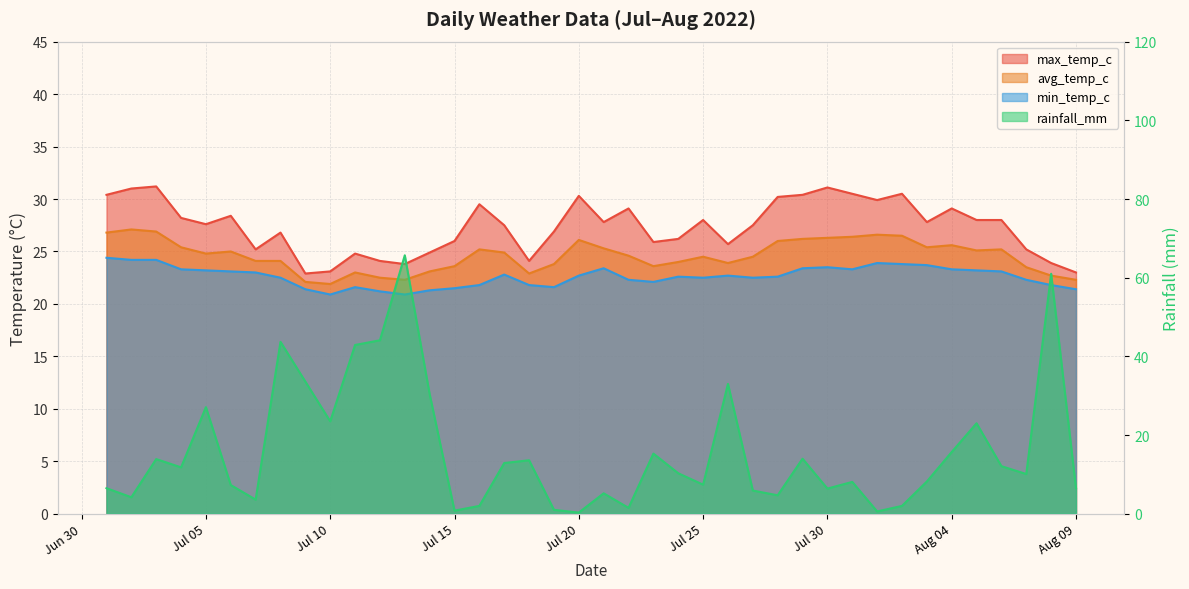

Reading right to left, transcribe all the data shown in this chart.

max_temp_c: 23.0	23.9	25.2	28.0	28.0	29.1	27.8	30.5	29.9	30.5	31.1	30.4	30.2	27.5	25.7	28.0	26.2	25.9	29.1	27.8	30.3	26.9	24.1	27.5	29.5	26.0	24.9	23.8	24.1	24.8	23.1	22.9	26.8	25.2	28.4	27.6	28.2	31.2	31.0	30.4
avg_temp_c: 22.3	22.7	23.5	25.2	25.1	25.6	25.4	26.5	26.6	26.4	26.3	26.2	26.0	24.5	23.9	24.5	24.0	23.6	24.6	25.3	26.1	23.8	22.9	24.9	25.2	23.6	23.1	22.3	22.5	23.0	21.9	22.1	24.1	24.1	25.0	24.8	25.4	26.9	27.1	26.8
min_temp_c: 21.4	21.8	22.3	23.1	23.2	23.3	23.7	23.8	23.9	23.3	23.5	23.4	22.6	22.5	22.7	22.5	22.6	22.1	22.3	23.4	22.7	21.6	21.8	22.8	21.8	21.5	21.3	20.9	21.2	21.6	20.9	21.4	22.5	23.0	23.1	23.2	23.3	24.2	24.2	24.4
rainfall_mm: 6.5	61.0	10.1	12.1	23.0	15.7	8.2	2.0	0.6	8.1	6.4	14.0	4.7	5.9	33.0	7.4	10.3	15.3	1.5	5.2	0.3	1.0	13.6	12.9	2.0	0.8	30.4	65.7	44.1	42.9	23.5	33.6	43.7	3.6	7.3	27.1	11.8	13.9	4.2	6.5